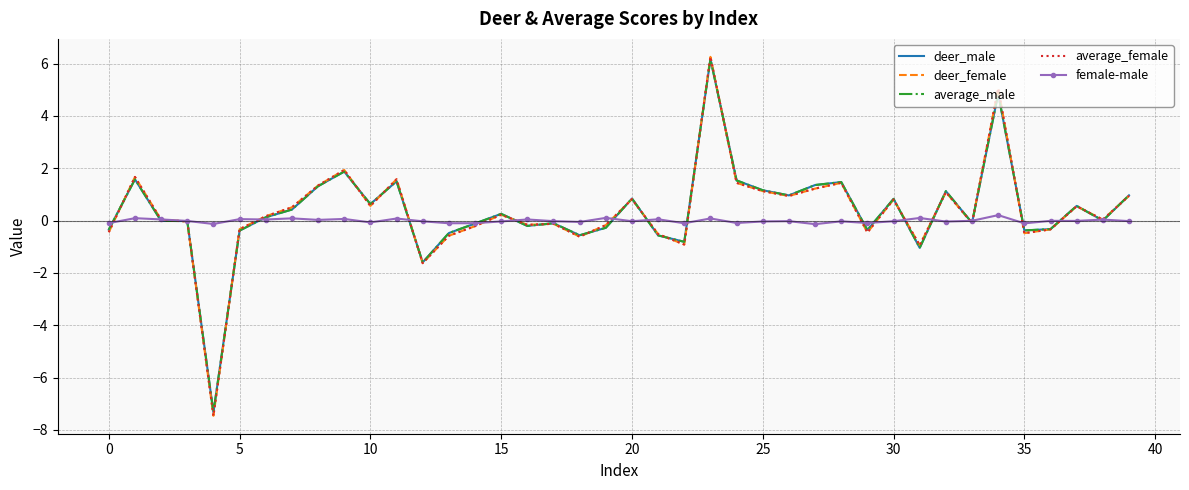

What is the highest value of the deer_male series?

6.2